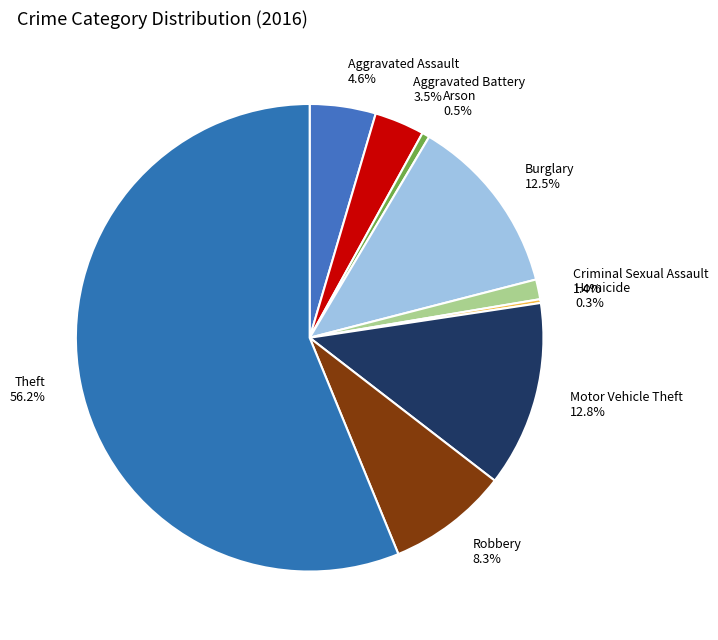

Does any single category account for the majority?

Yes